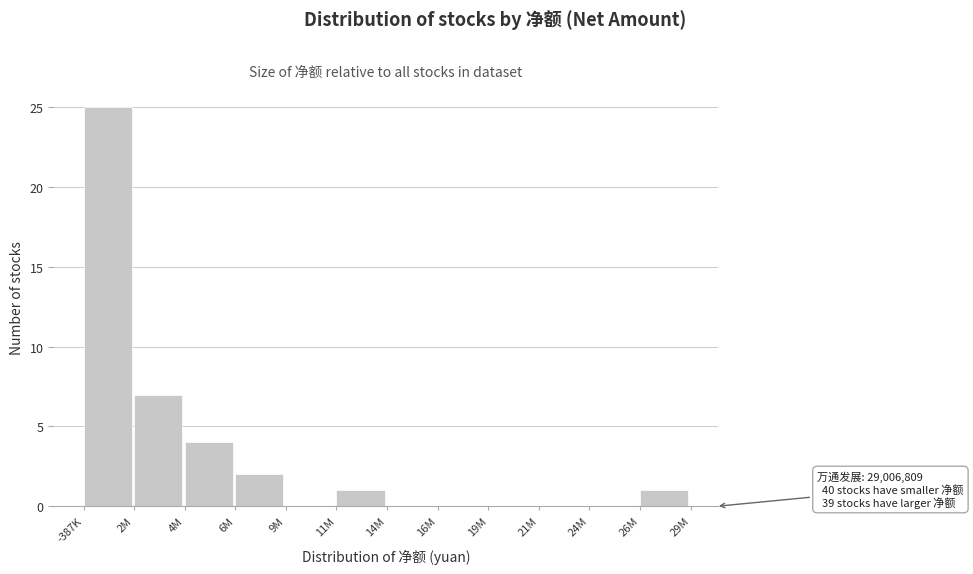

Reading right to left, extract all data points from this chart.

26M=1	24M=0	21M=0	19M=0	16M=0	14M=0	11M=1	9M=0	6M=2	4M=4	2M=7	-387K=25